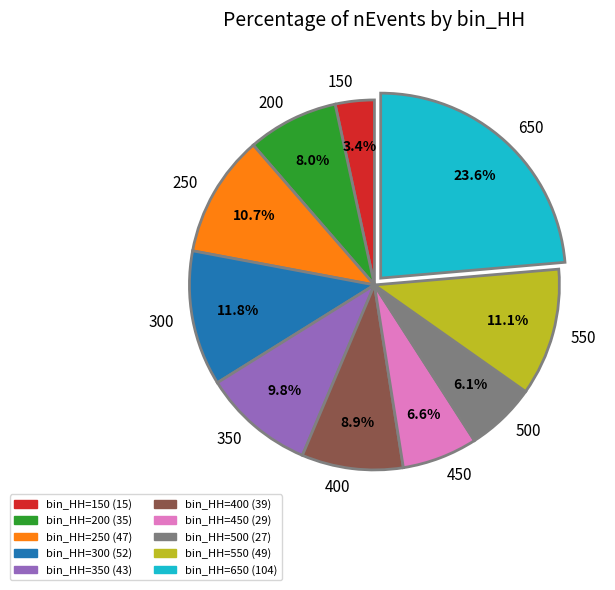

Count the number of slices in the pie.

10